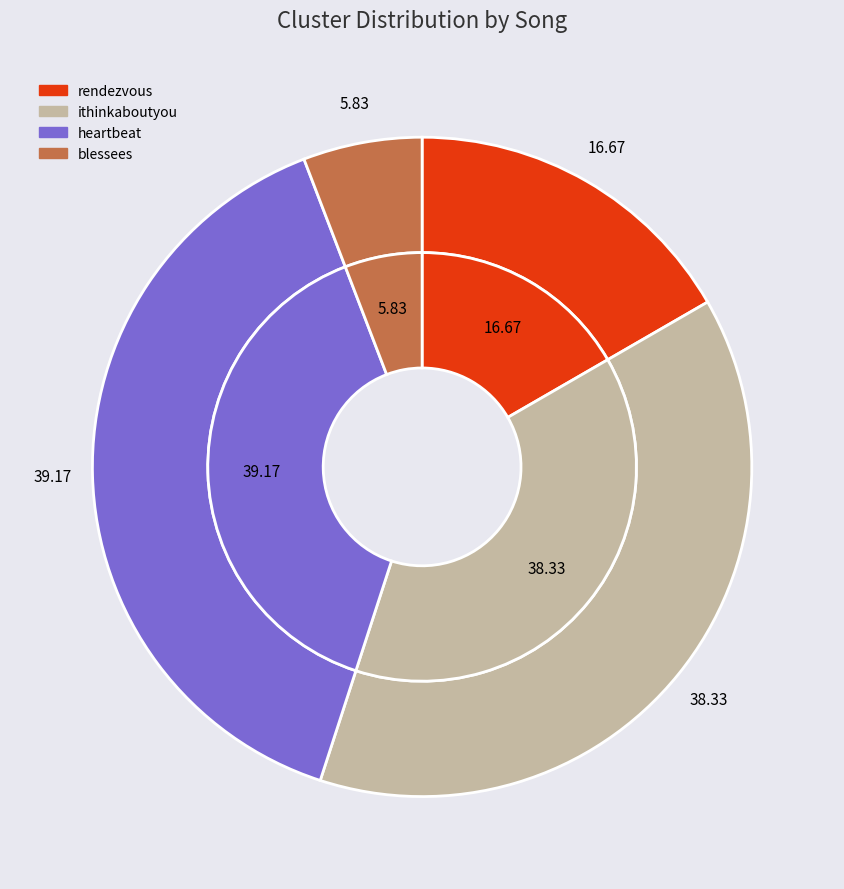

To the nearest percent, what portion does ithinkaboutyou represent?

38%